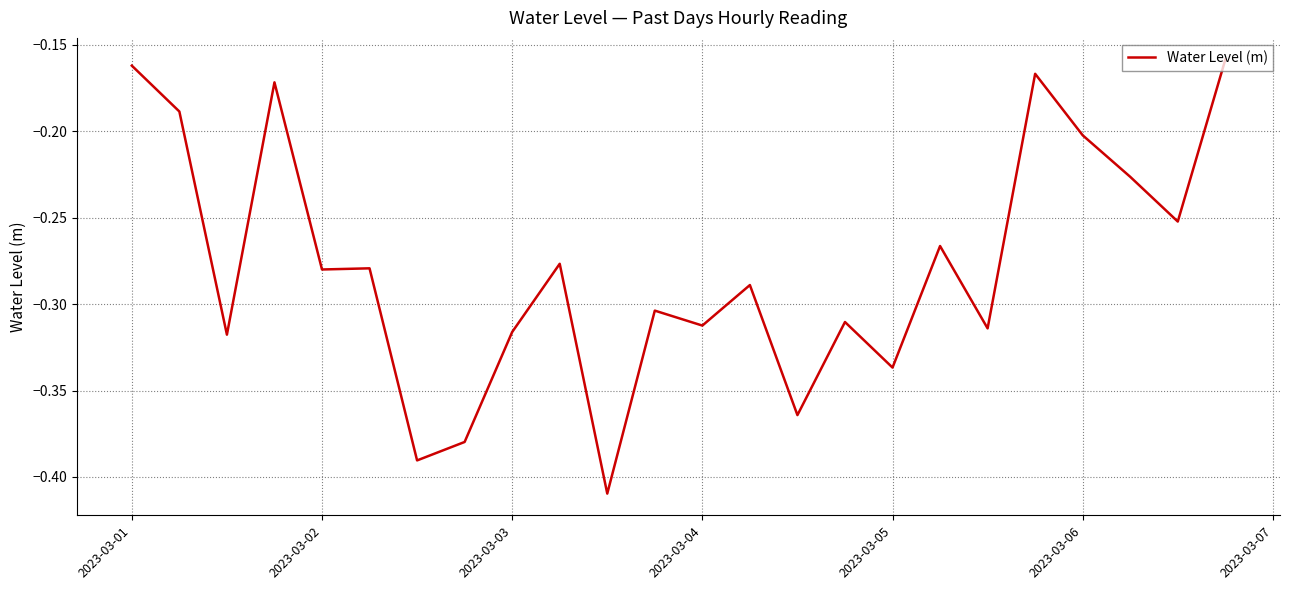

Does the chart display data point markers on the line(s)?

No